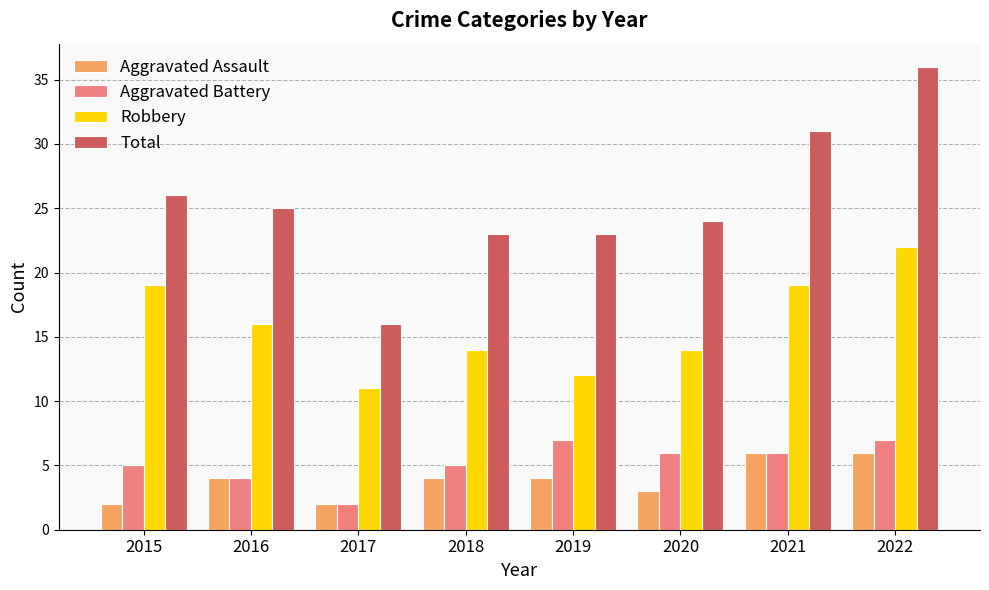

Where does the Total series first go above 25?

2015